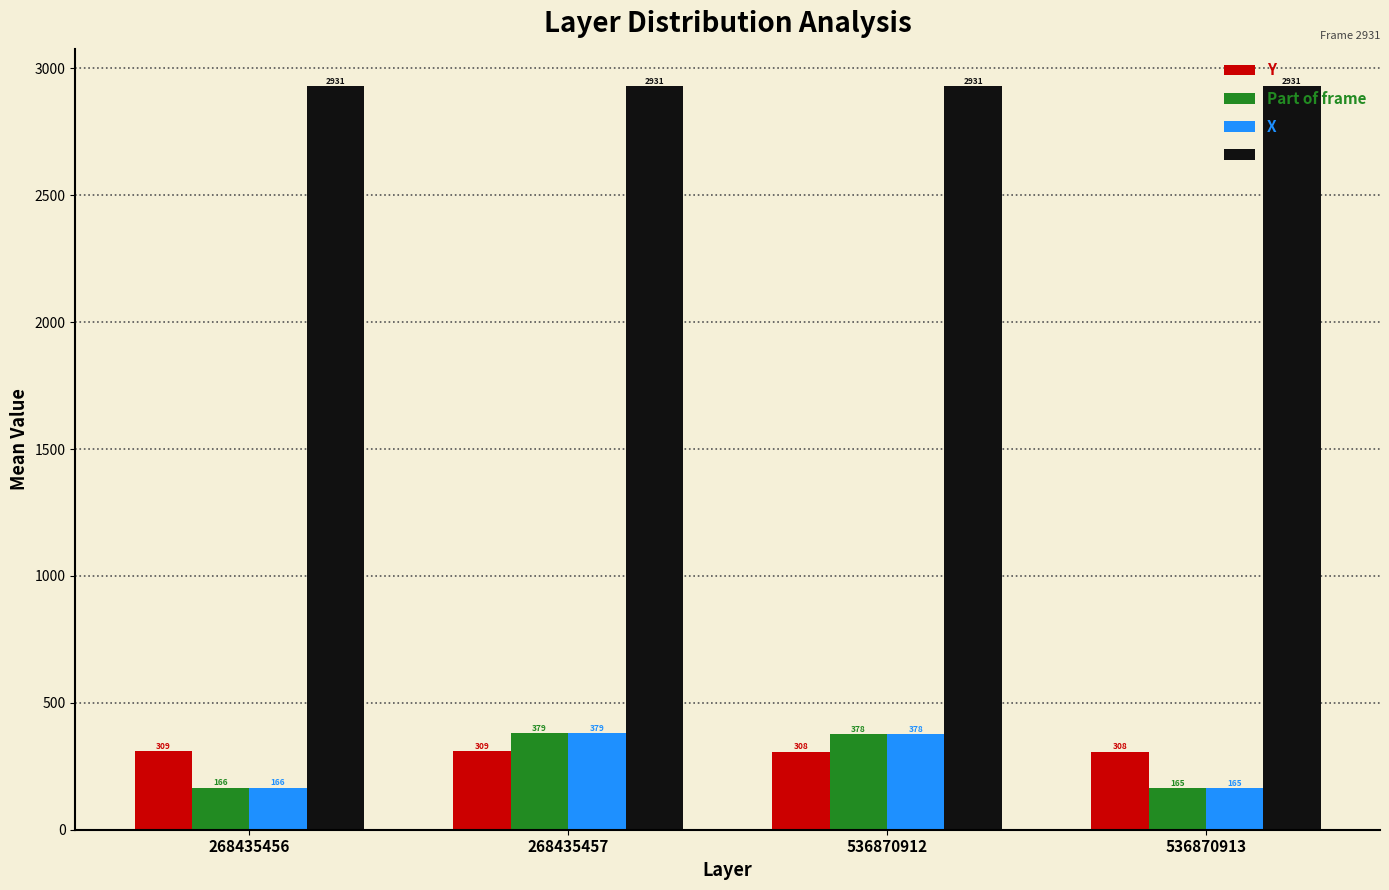

How many bars are there in total?

16